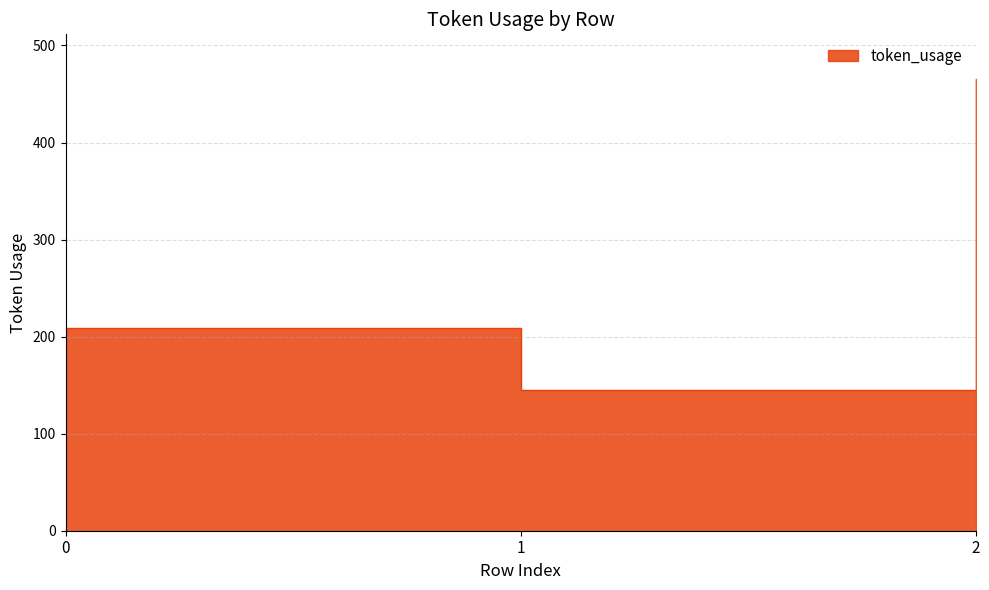

What is the greatest value displayed?

465